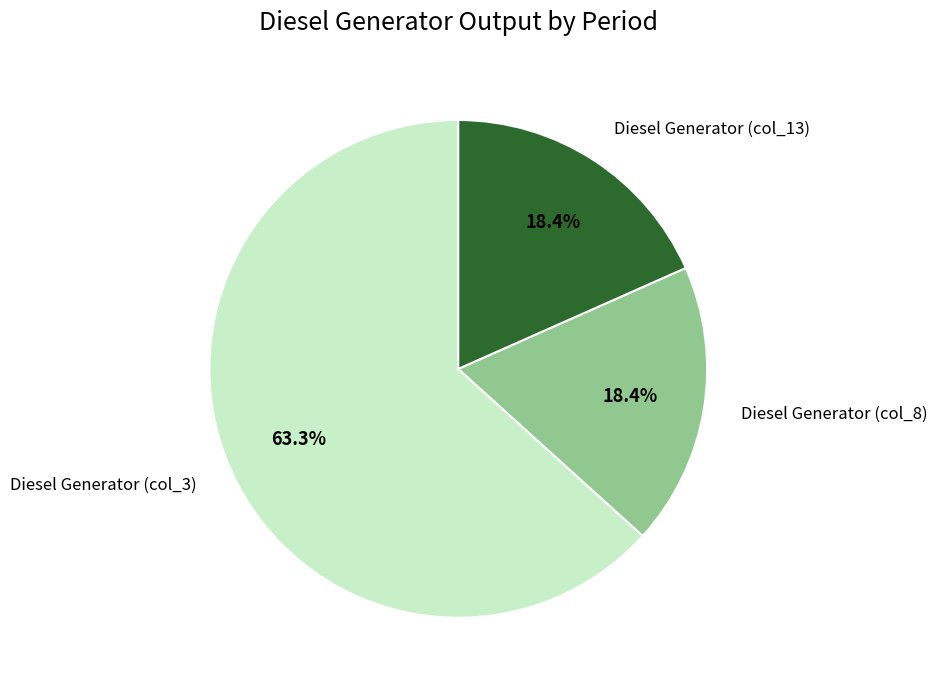

Is there a majority slice in this chart?

Yes